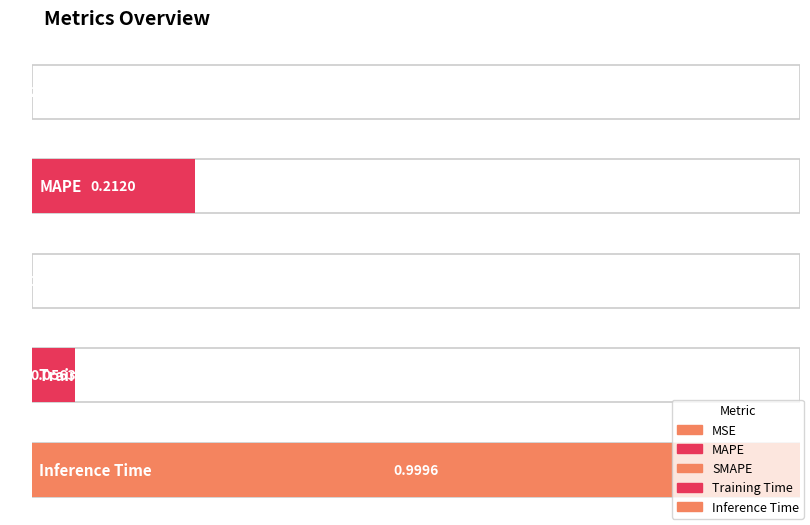

Between MAPE and SMAPE, which is larger?

MAPE